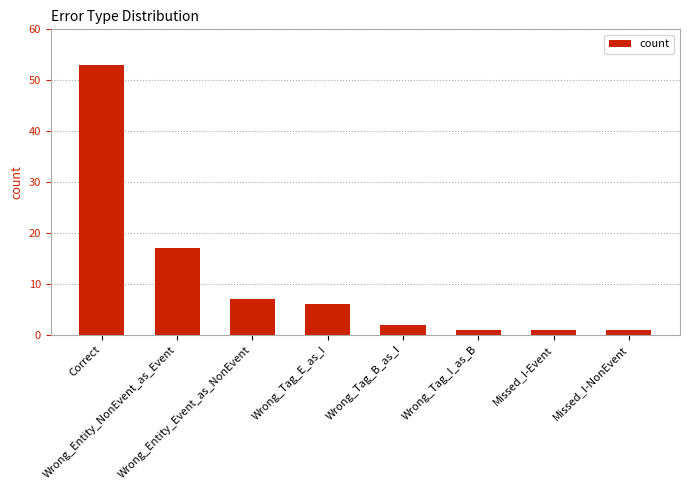

What is the label of the 4th bar from the right?

Wrong_Tag_B_as_I